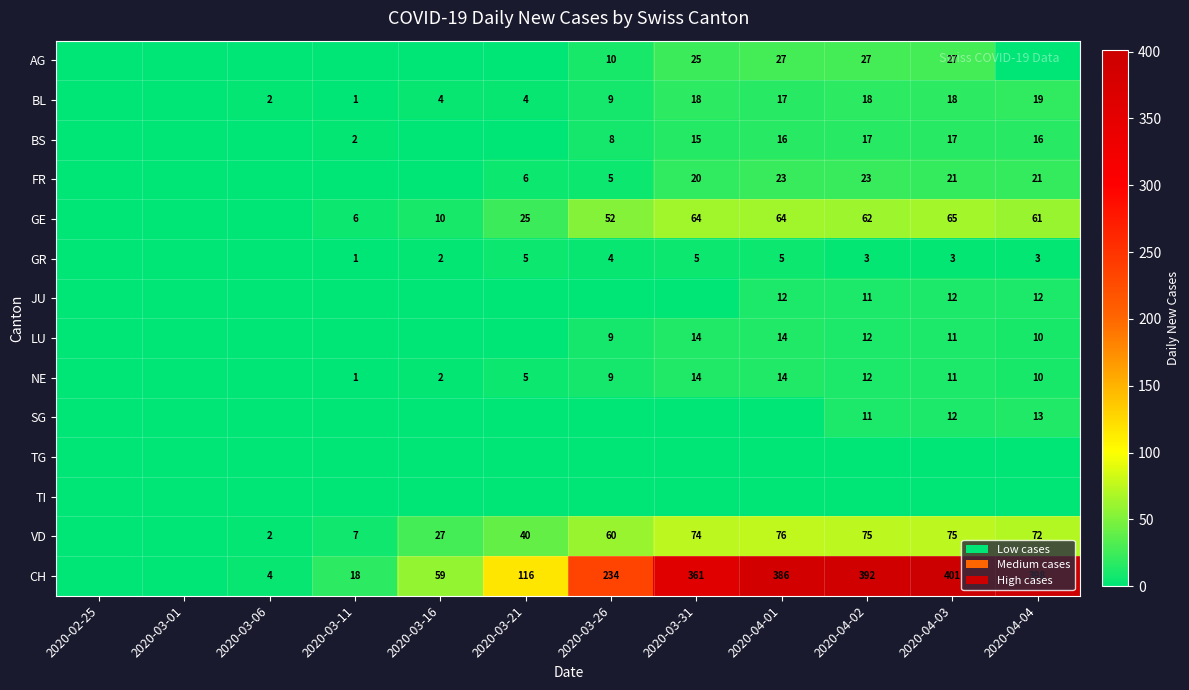

Is the value of BL at 2020-04-01 greater than the value of NE at 2020-04-01?

Yes